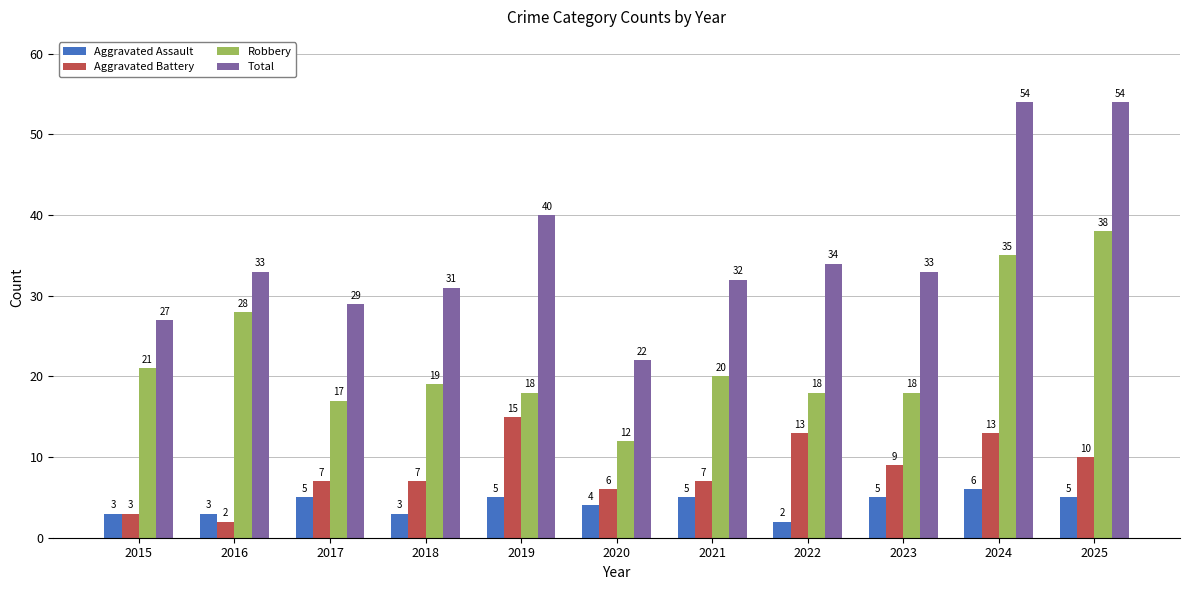

What is the total value across all series at 2018?

60